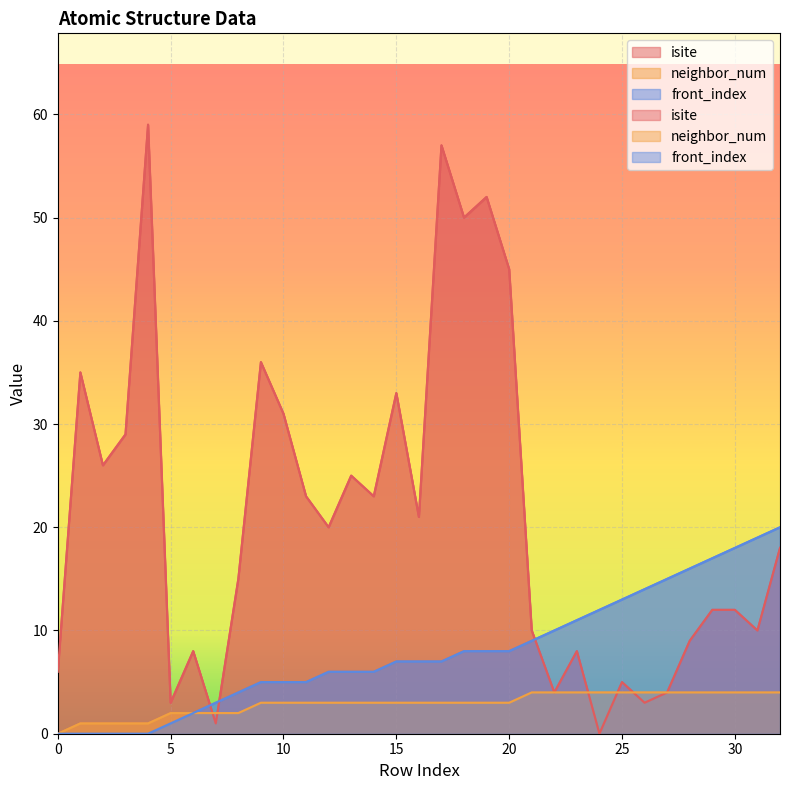

How many series are shown in this chart?

3